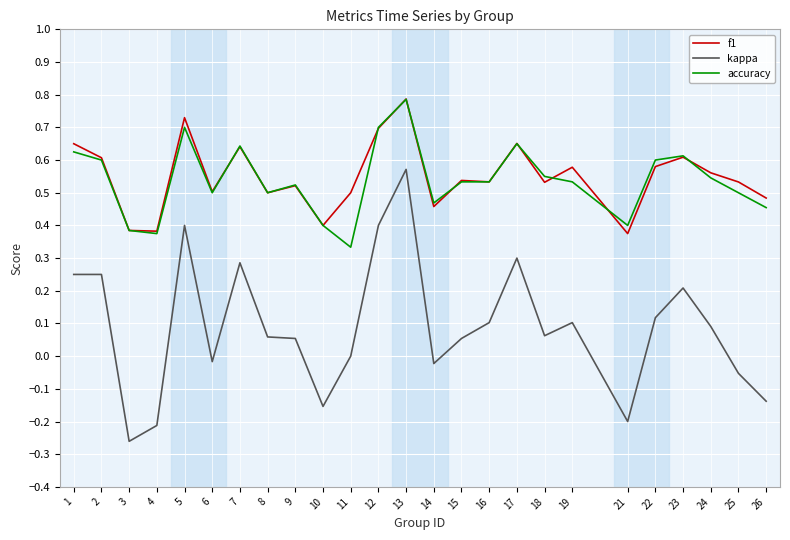

At which category is the sum across all series the highest?

13